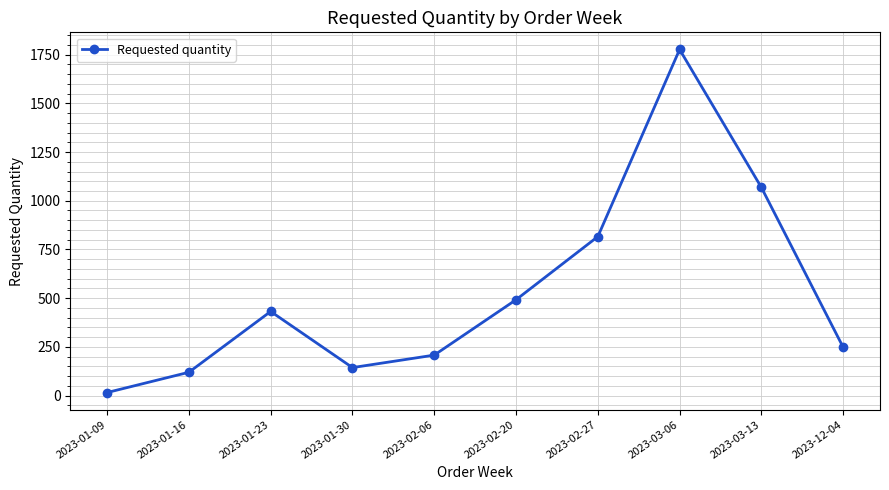

What is the label of the 2nd point from the right?

2023-03-13